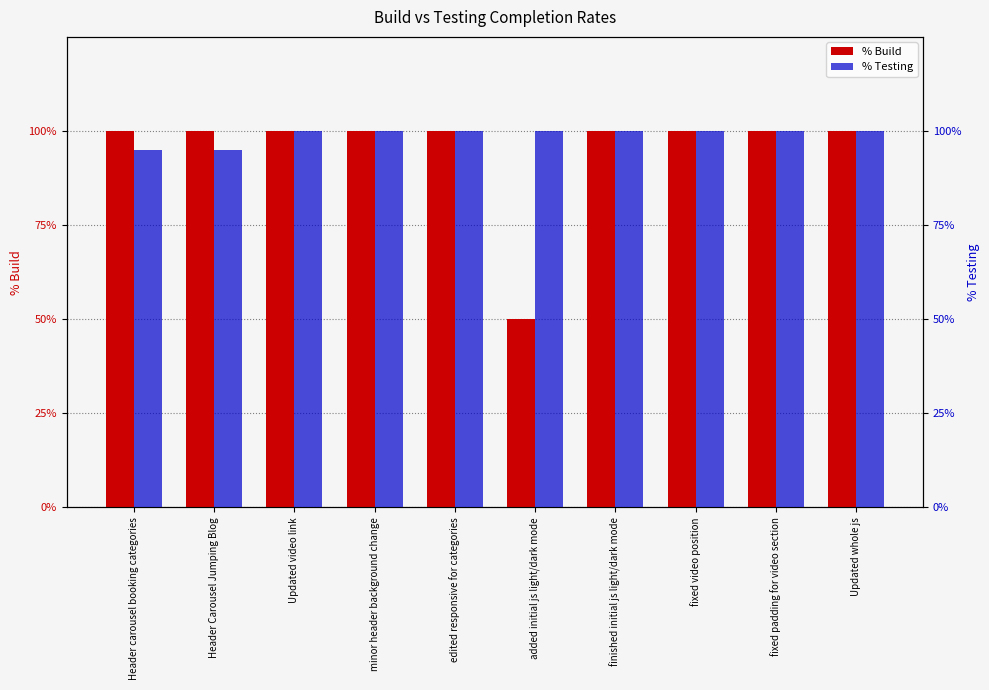

The value of % Testing at finished initial js light/dark mode is 1.0. True or false?

True